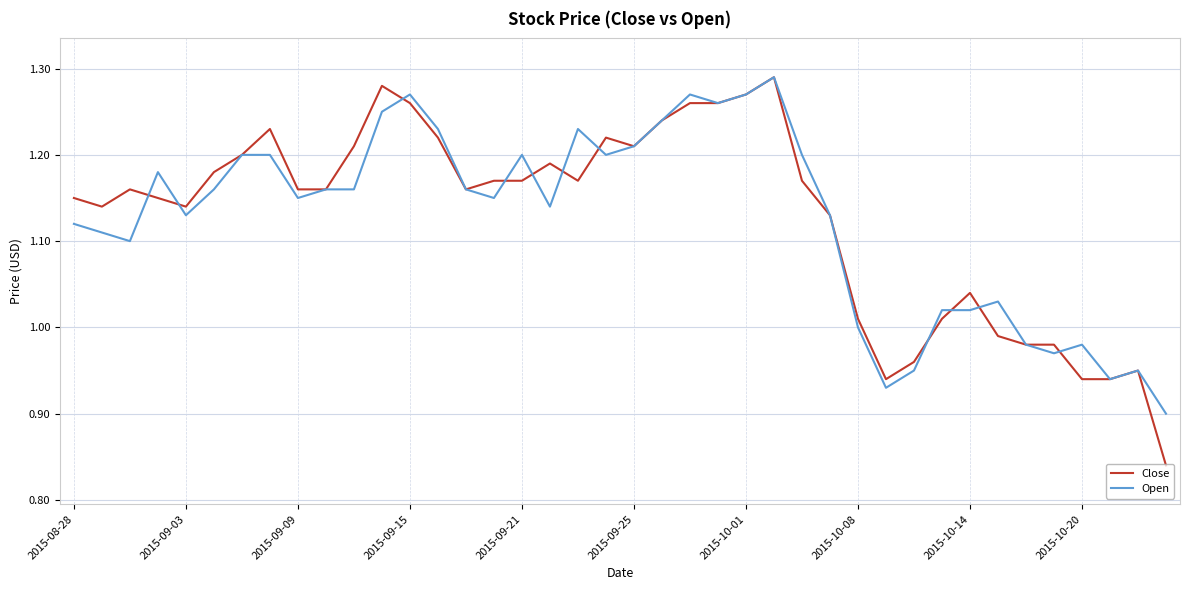

Which series has the largest range (max minus min)?

Close